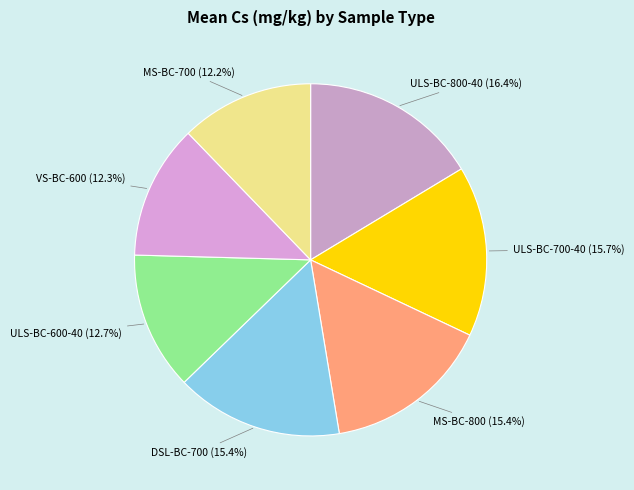

Approximately how many times larger is the value at VS-BC-600 compared to ULS-BC-600-40?

1.0